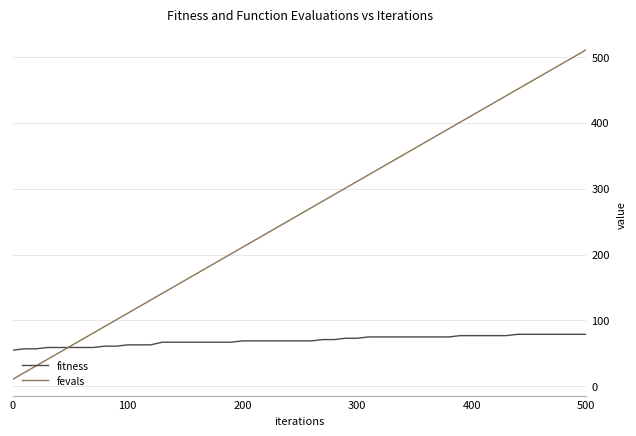

Which series has the widest spread of values?

fevals